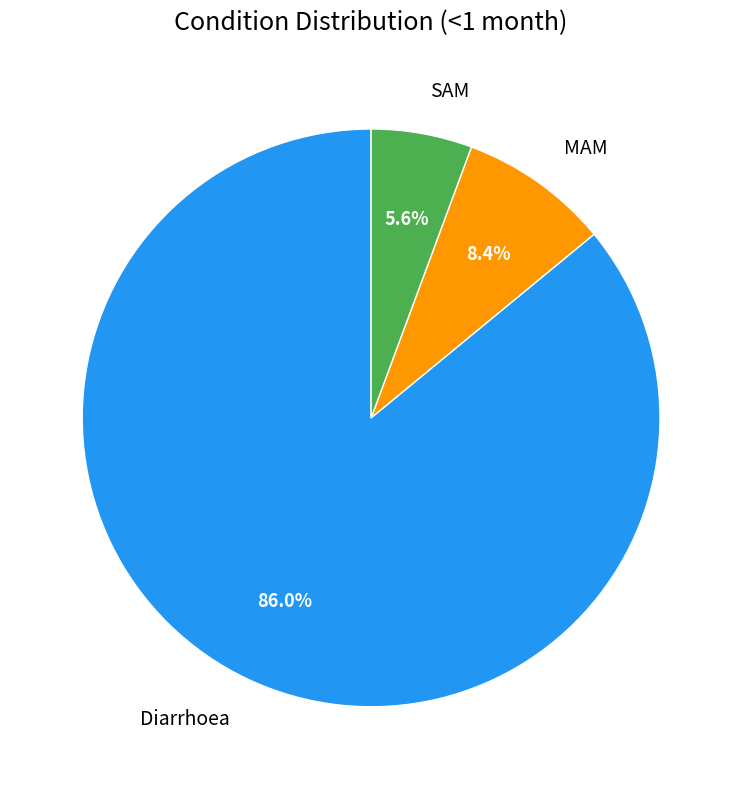

To the nearest percent, what is the difference between the largest and smallest slice percentages?

80%